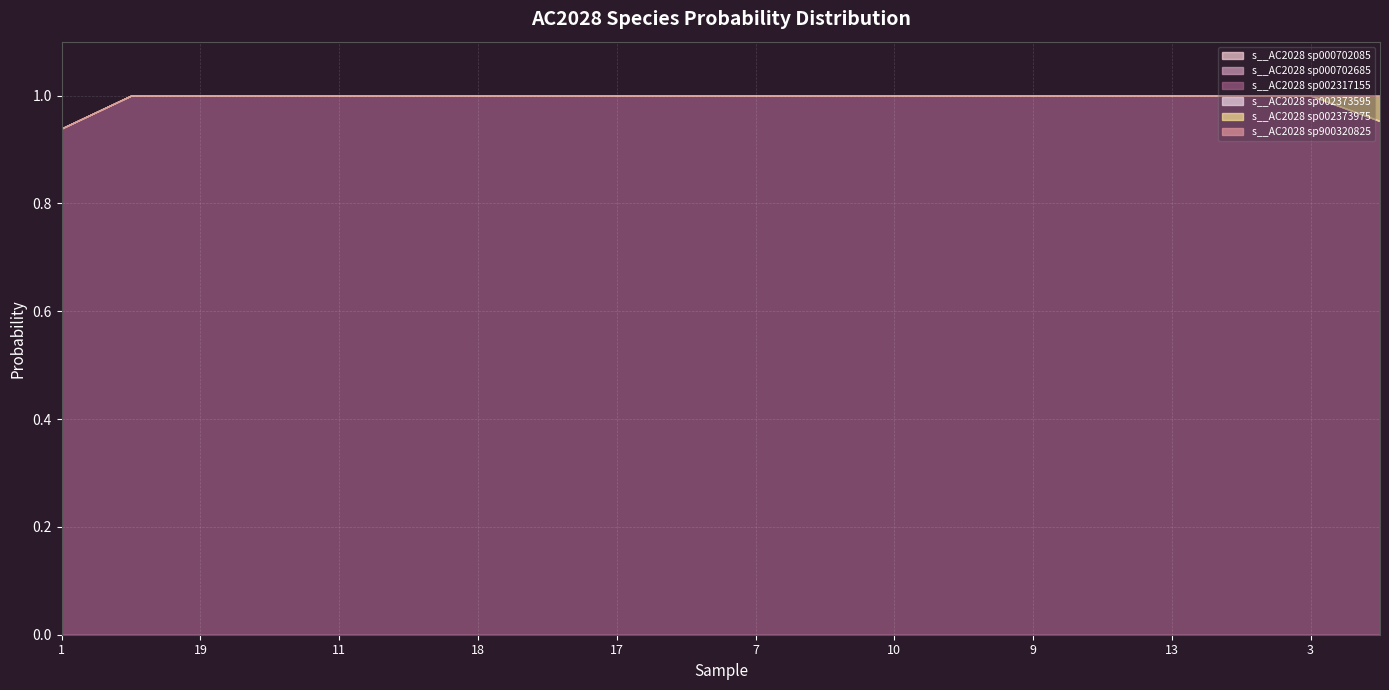

True or false: s__AC2028 sp900320825 and s__AC2028 sp002373595 intersect in this chart.

False